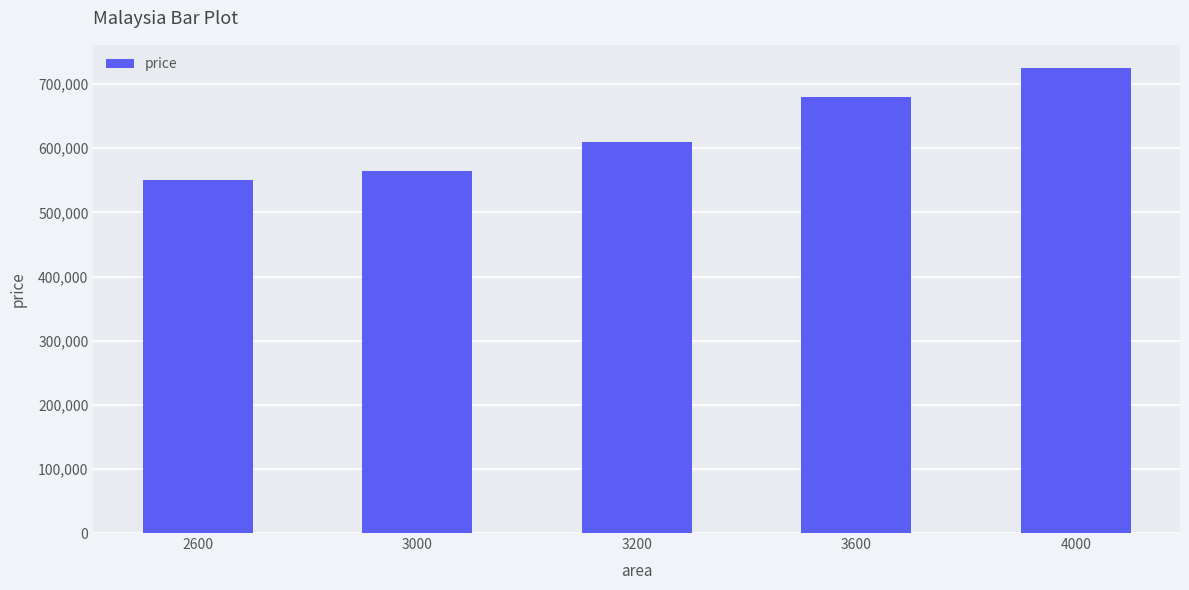

Between 3000 and 4000, which is larger?

4000